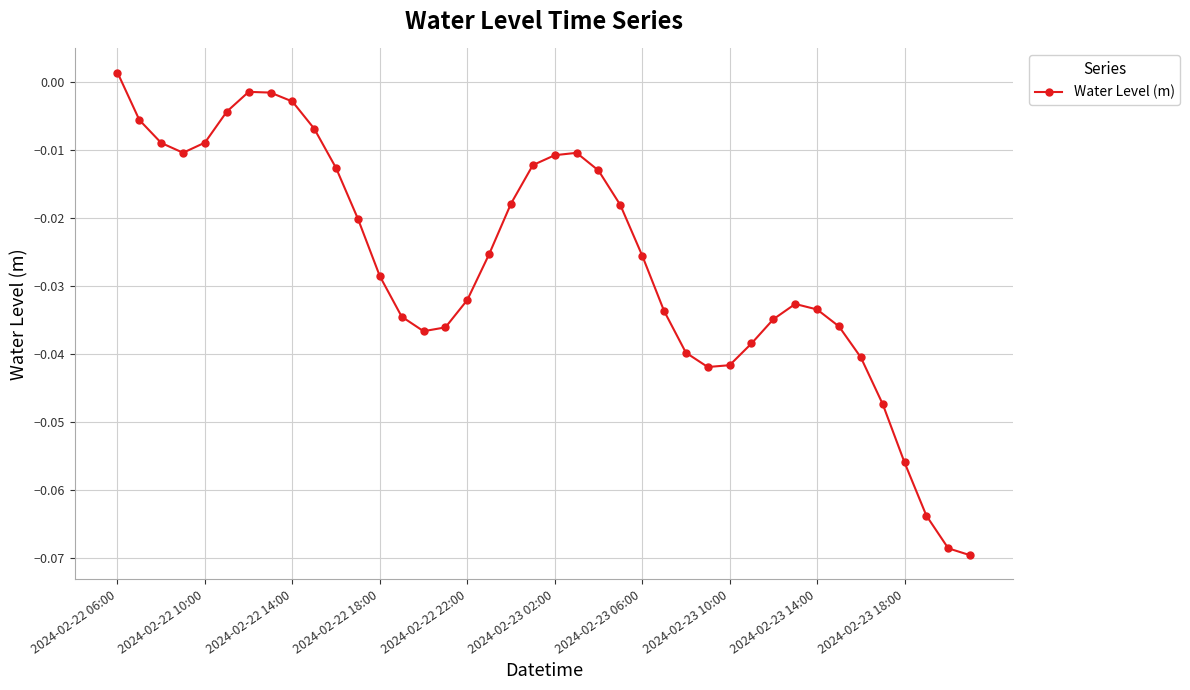

How many values are below zero?

39